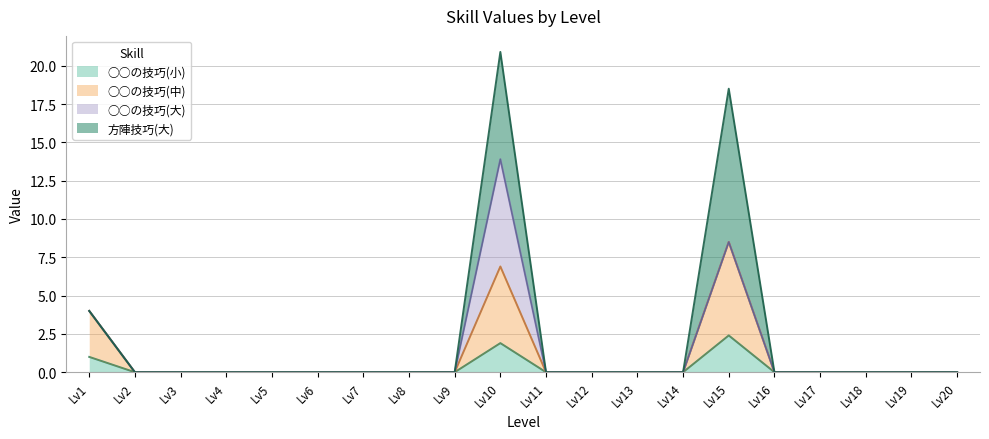

At which label does ○○の技巧(小) reach its peak?

Lv15